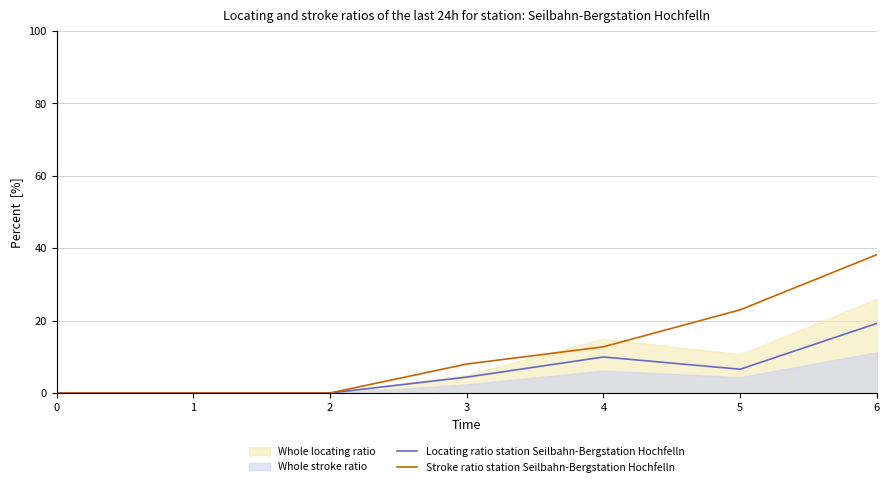

How many data points in Stroke ratio station Seilbahn-Bergstation Hochfelln are above 8?

3